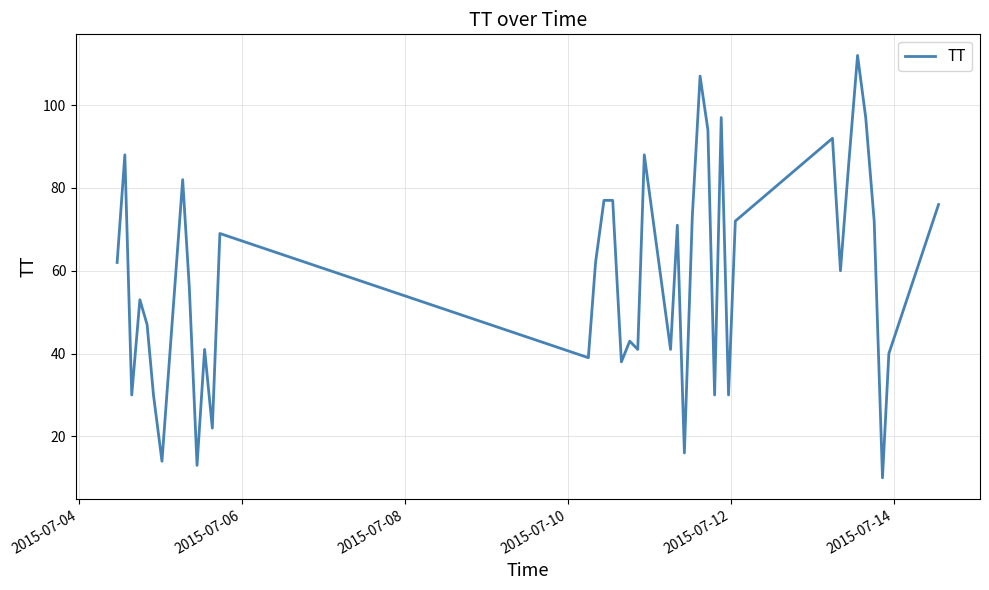

Reading right to left, what are all the values shown in this chart?

76	40	10	72	97	112	86	60	92	72	30	97	30	94	107	73	16	71	41	88	41	43	38	77	77	62	39	69	22	41	13	56	82	14	30	47	53	30	88	62